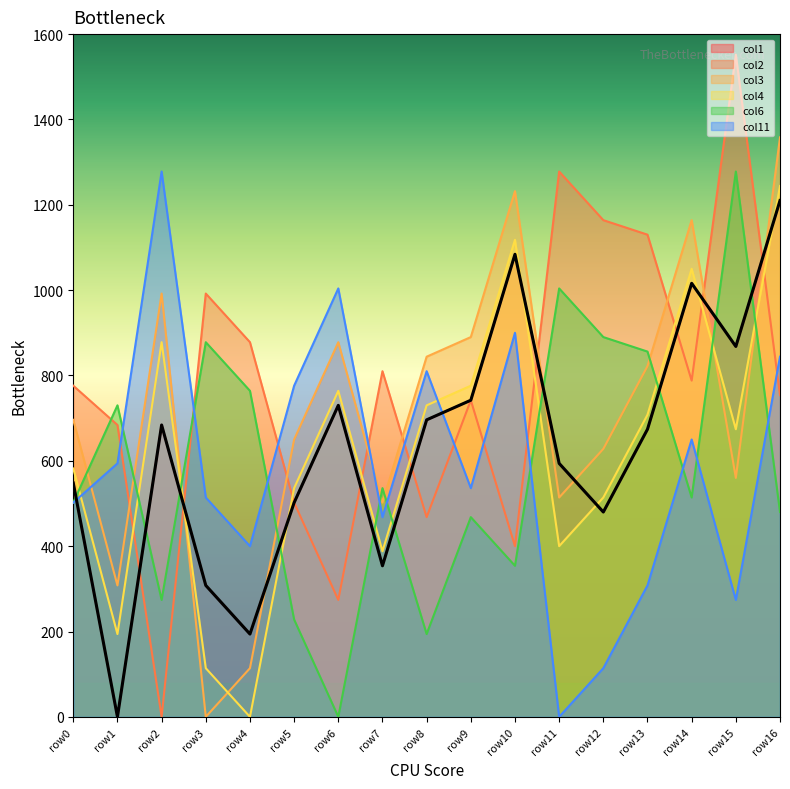

List the series in order of their peak value, highest first.

col2, col3, col6, col11, col4, col1